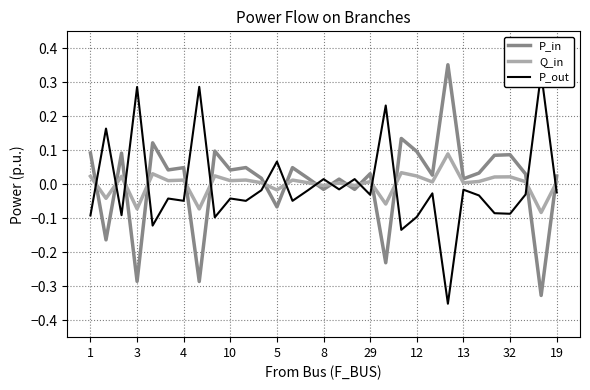

Where is the first local minimum for P_in?

3